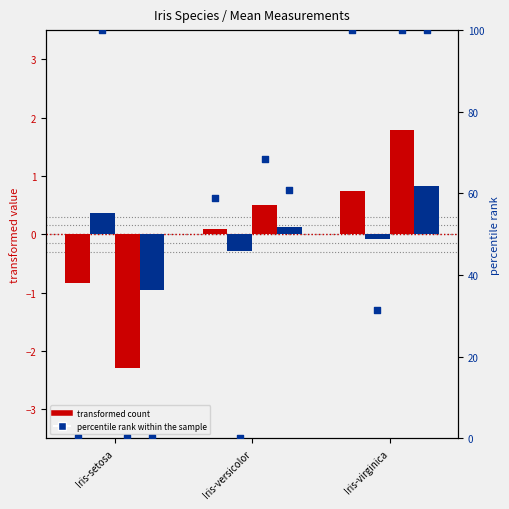

What is the total value across all series at Iris-versicolor?

0.4